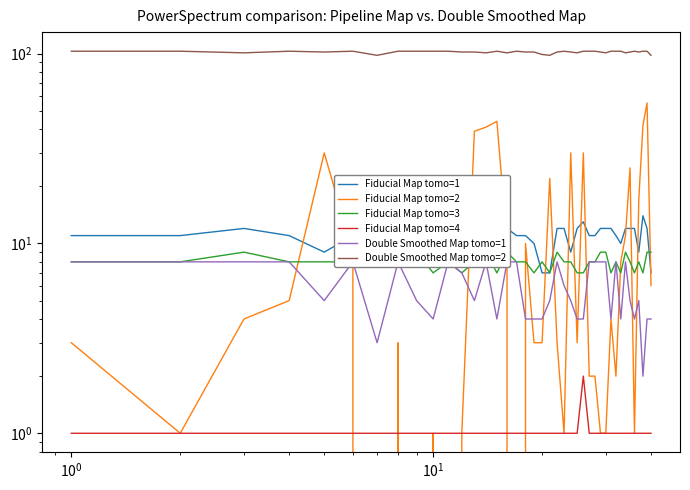

What is the average value of the Fiducial Map tomo=4 series?

1